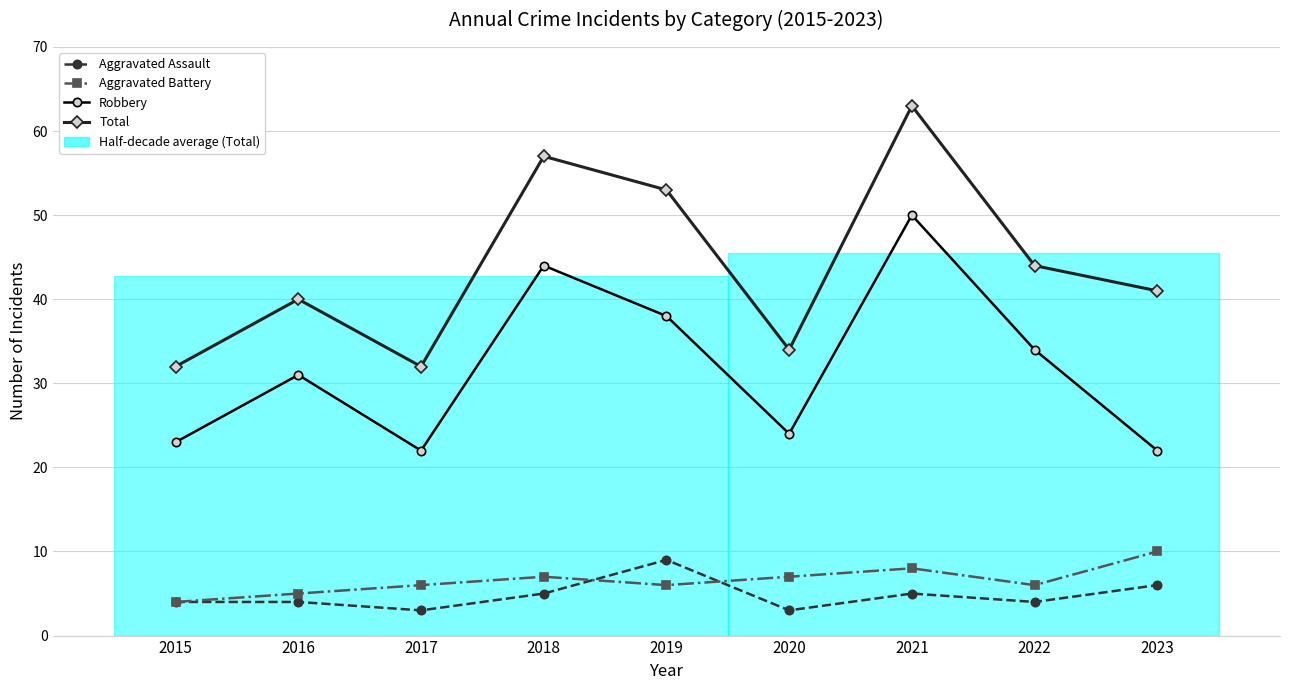

Is it true that Total equals 22 at 2023?

False